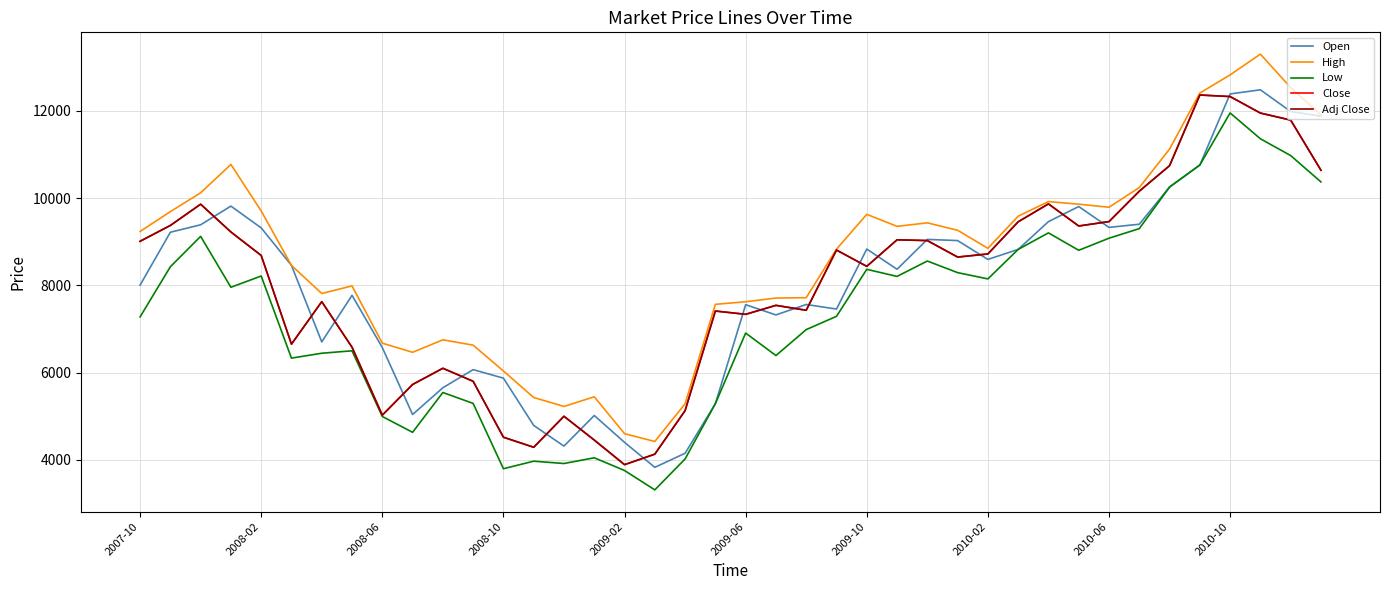

What is the minimum value for Low?

3314.6